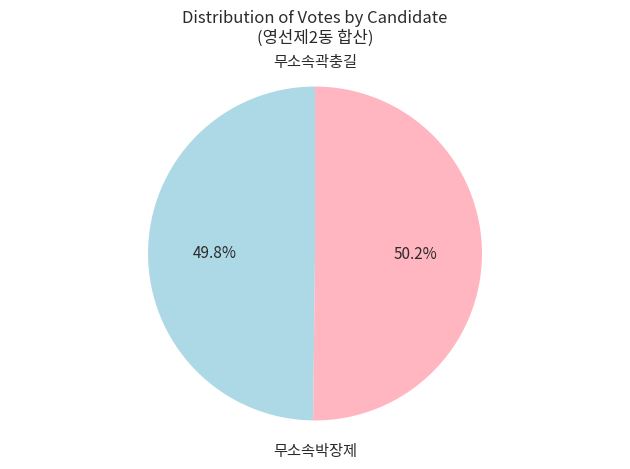

Is there any slice that represents more than half of the pie?

Yes